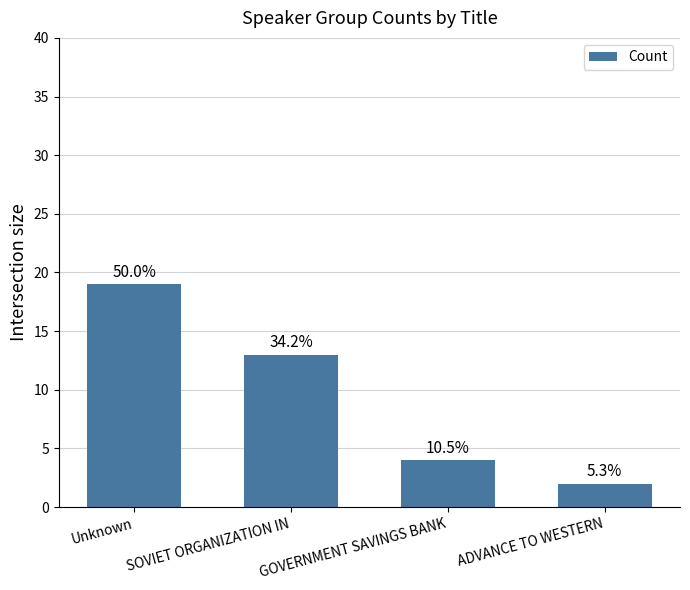

What is the value of the 2nd bar from the left?

13